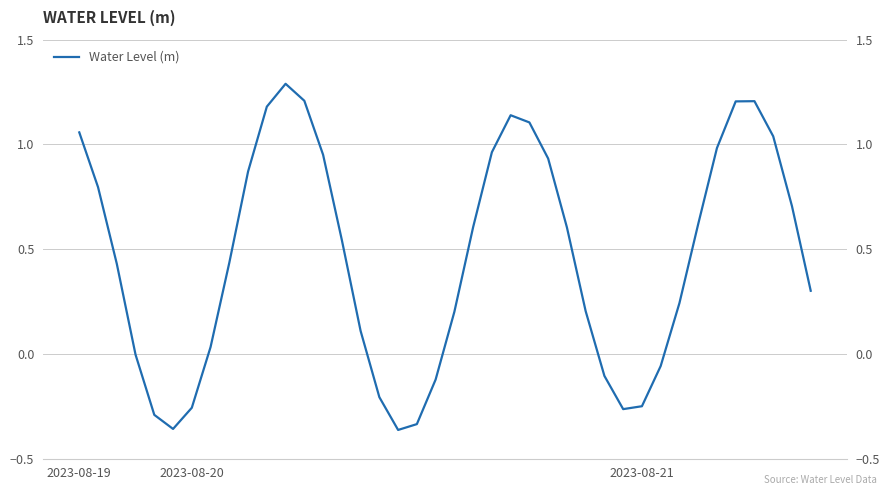

What is the greatest value displayed?

1.3